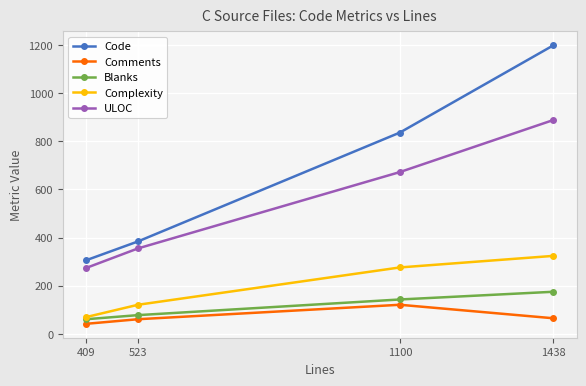

What is the difference between the Blanks values at 523 and 1438?

97